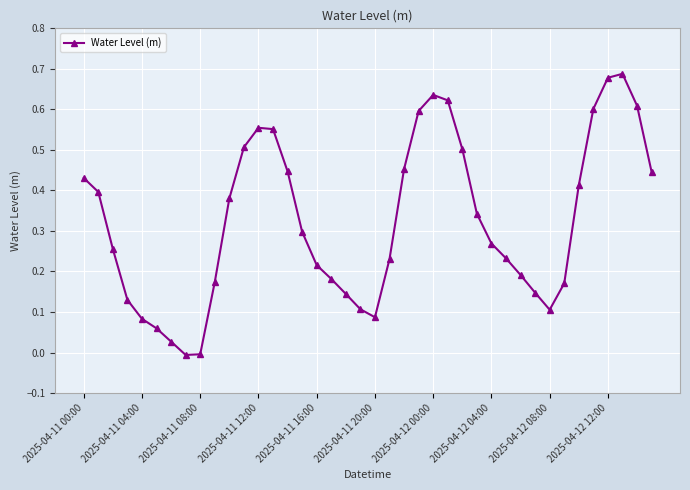

True or false: there are more than 2 points higher than both neighbors.

True